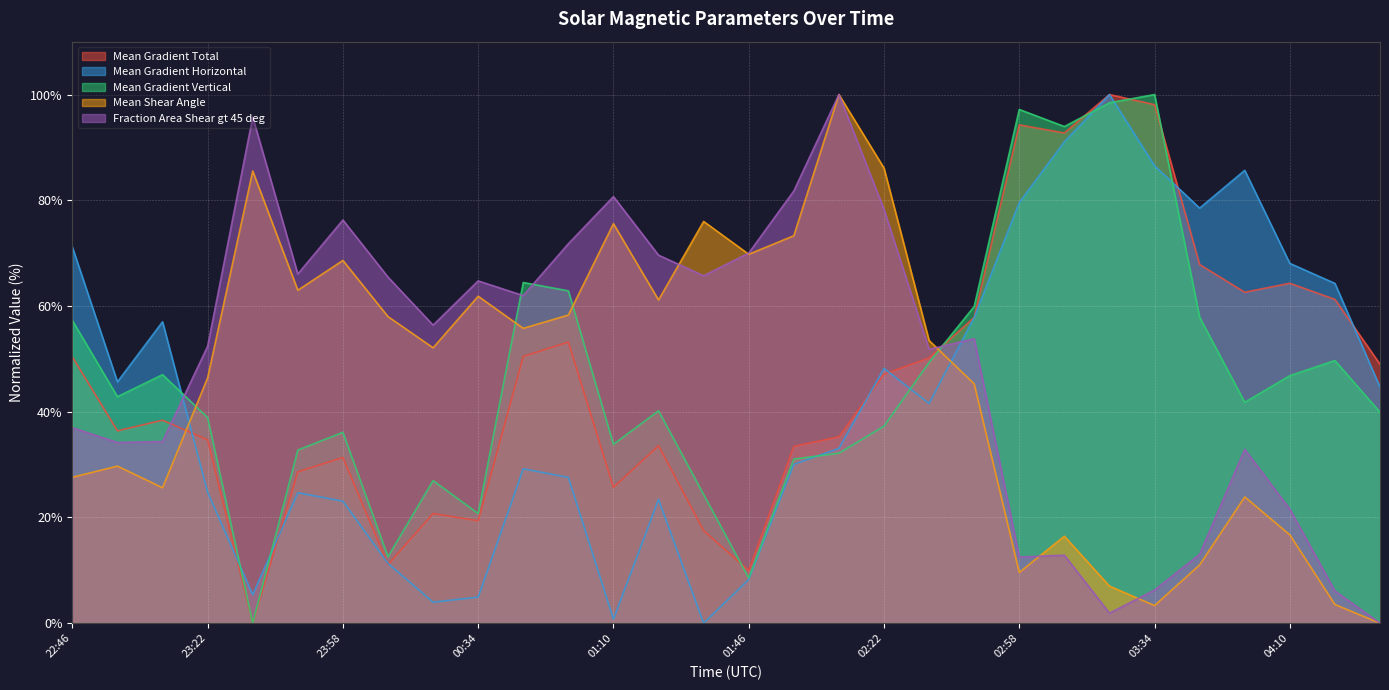

How many data points in Mean Shear Angle are less than 53?

15